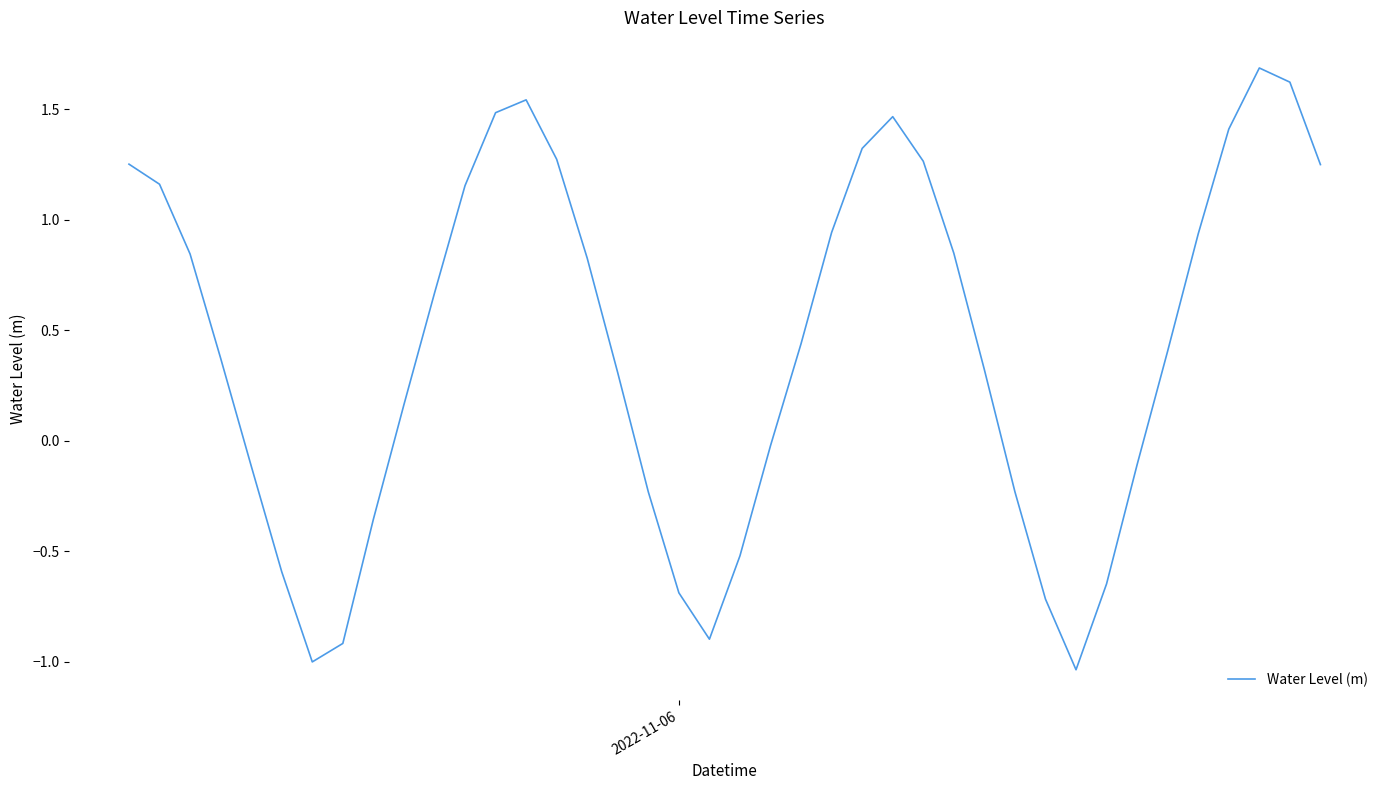

What is the maximum value shown in the chart?

1.7